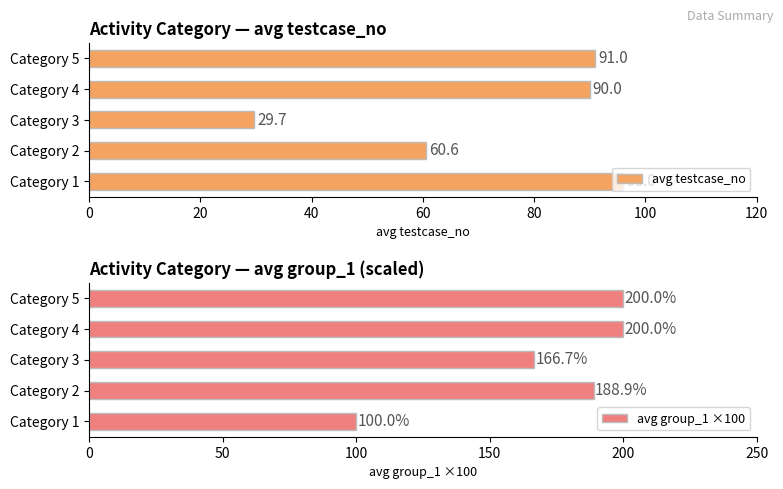

Rank the series by their maximum value, from highest to lowest.

avg group_1 ×100, avg testcase_no